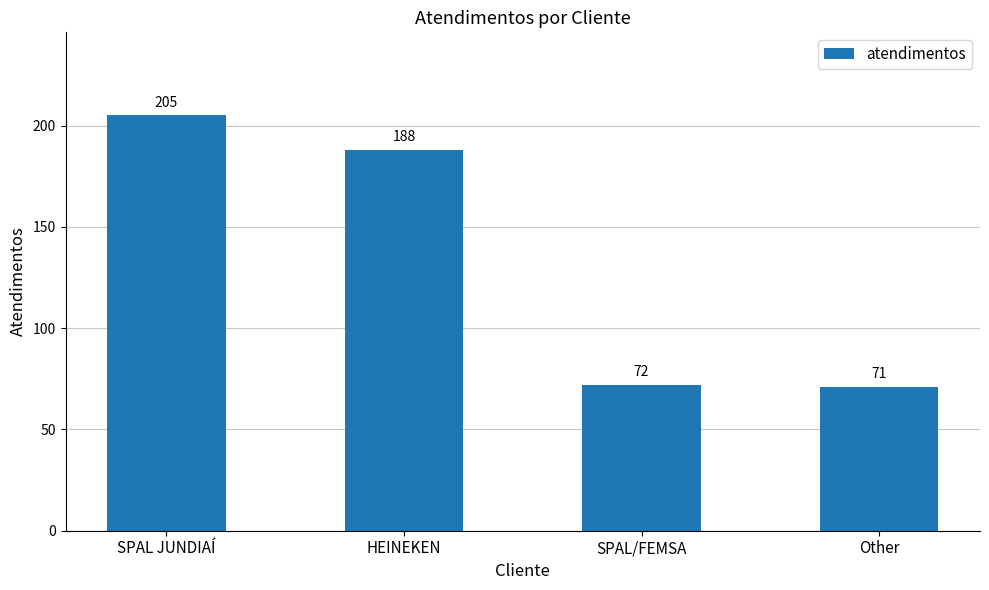

At which category does the chart reach its peak across all series?

SPAL JUNDIAÍ